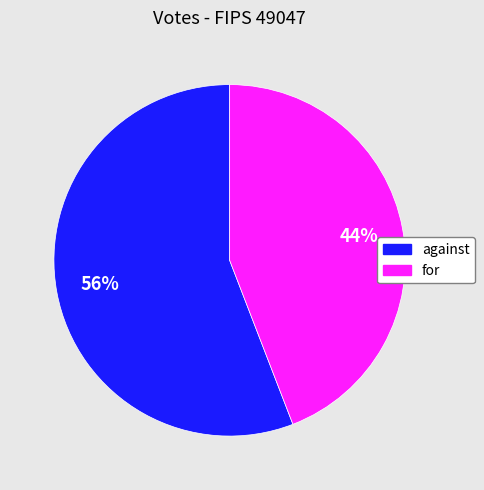

What percentage is the for slice, to the nearest percent?

44%